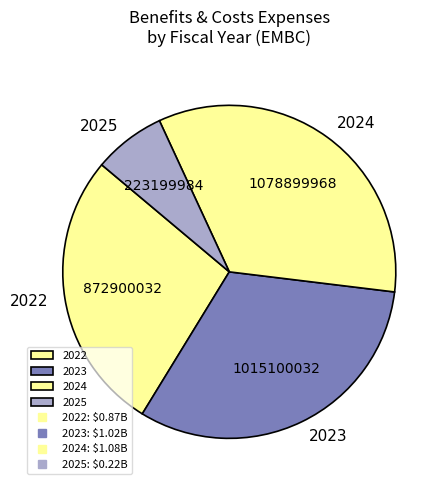

Approximately how many times larger is the value at 2022 compared to 2025?

3.9